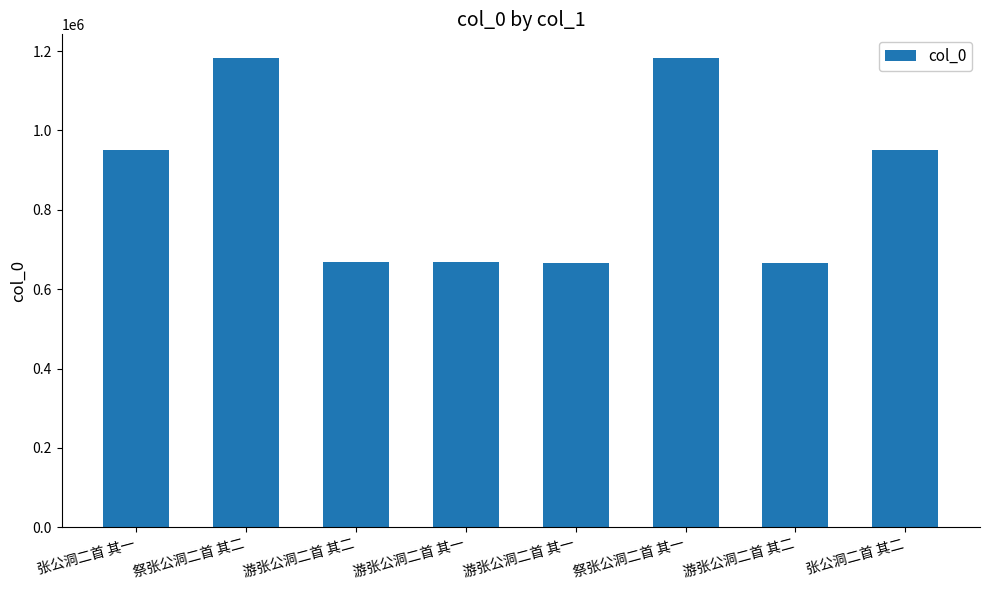

What is the maximum value shown in the chart?

1183118